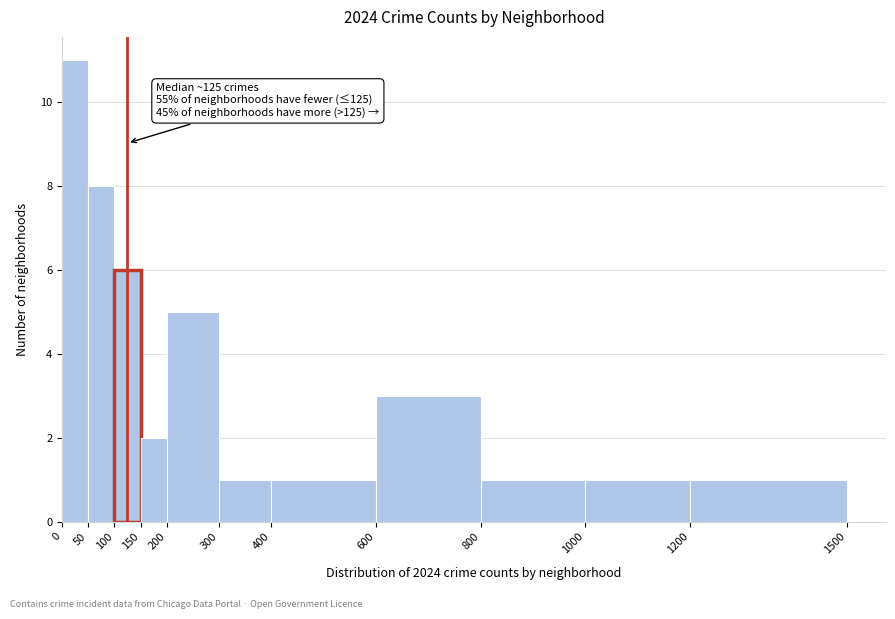

Over which range of the x-axis is the bar tallest?

0 to 50